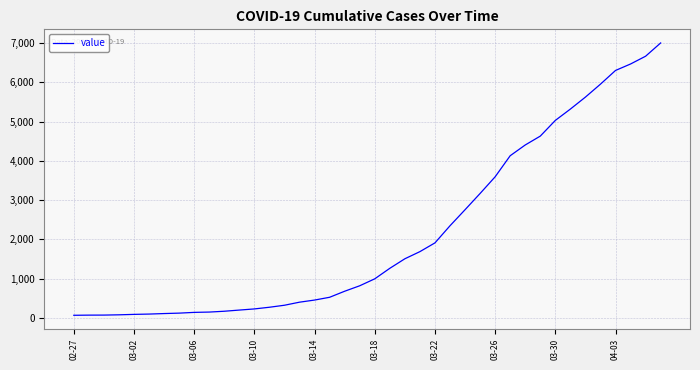

What is the greatest value displayed?

7004